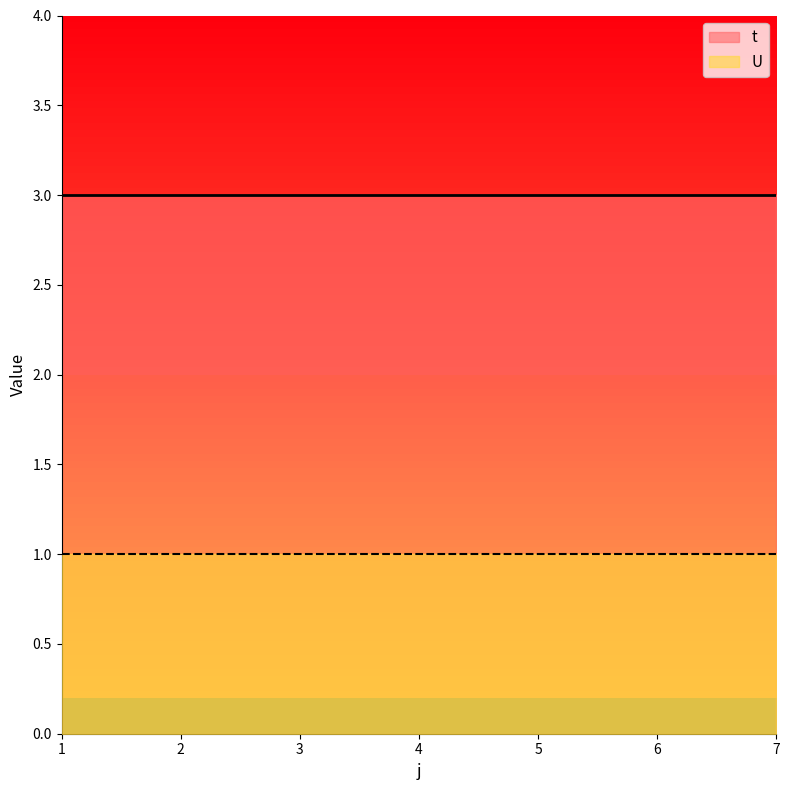

Reading left to right, what are all the values shown in this chart?

t: 1=3	2=3	3=3	4=3	5=3	6=3	7=3
U: 1=1	2=1	3=1	4=1	5=1	6=1	7=1